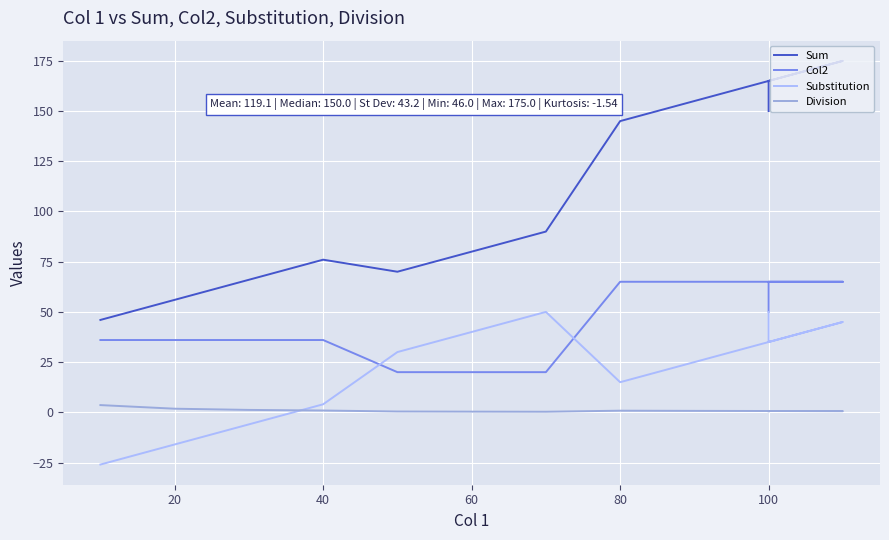

How many times do Substitution and Col2 cross each other?

2